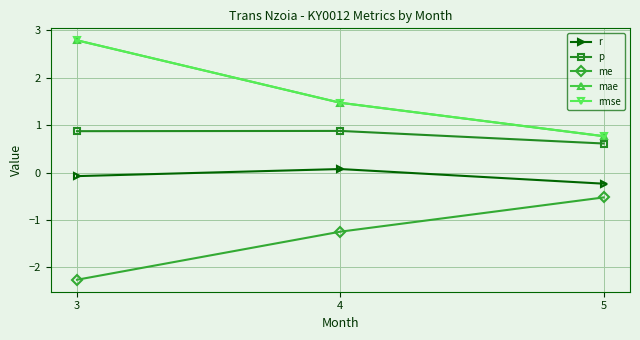

Which label corresponds to the largest value in the chart?

3